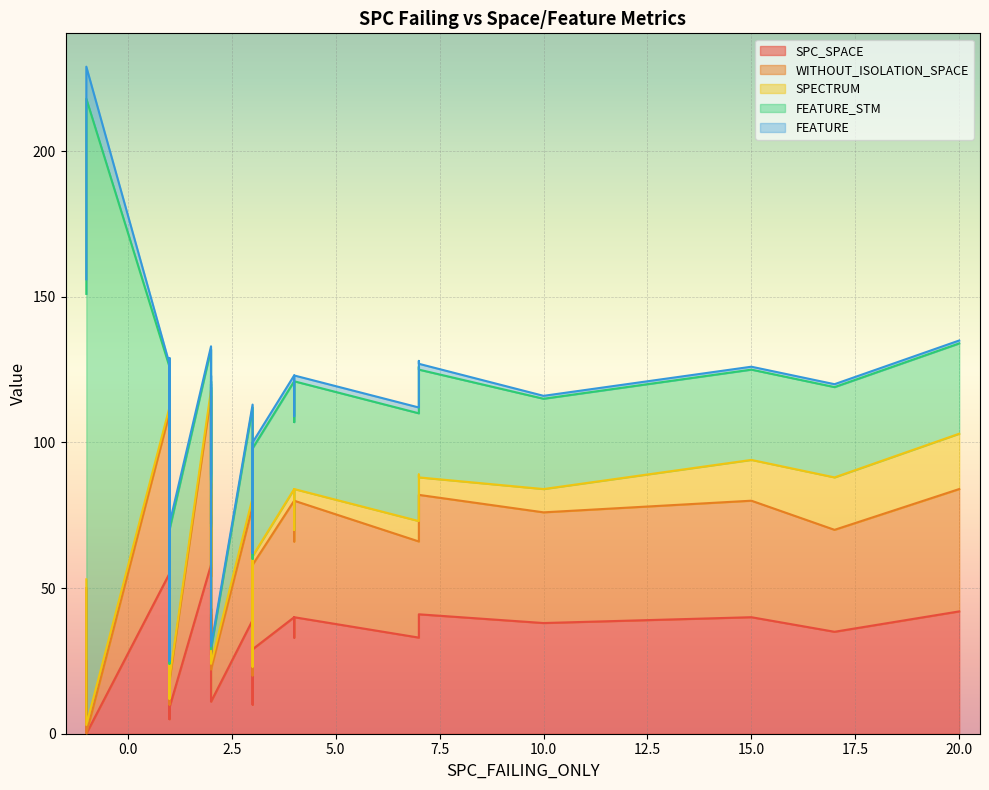

What are all the series names shown in the legend?

SPC_SPACE, WITHOUT_ISOLATION_SPACE, SPECTRUM, FEATURE_STM, FEATURE